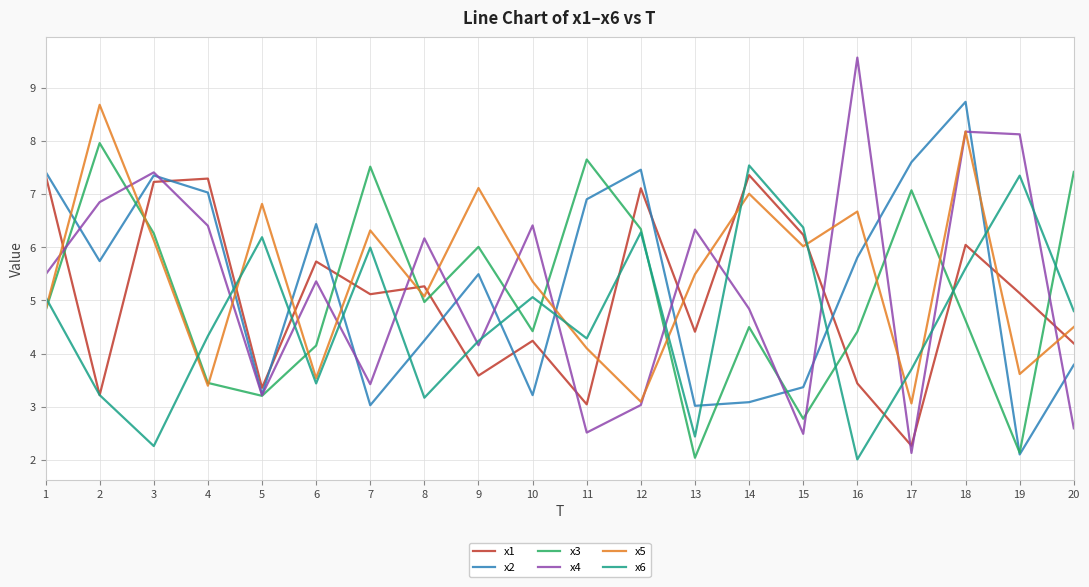

Between which two adjacent categories do x5 and x1 first intersect?

1 and 2